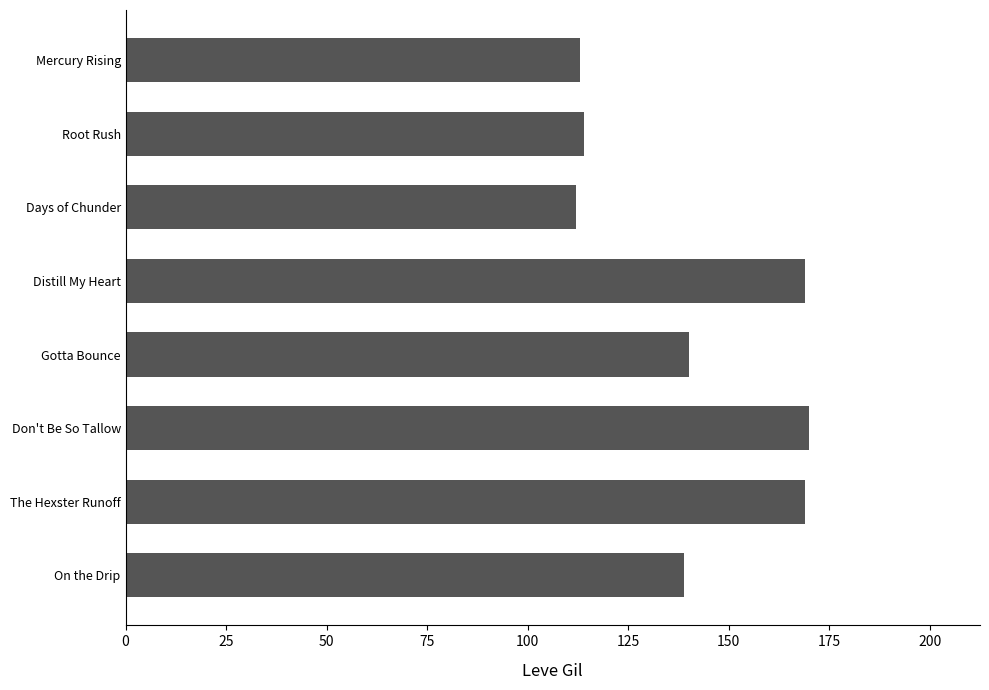

Reading top to bottom, what are all the values shown in this chart?

Mercury Rising=113	Root Rush=114	Days of Chunder=112	Distill My Heart=169	Gotta Bounce=140	Don't Be So Tallow=170	The Hexster Runoff=169	On the Drip=139